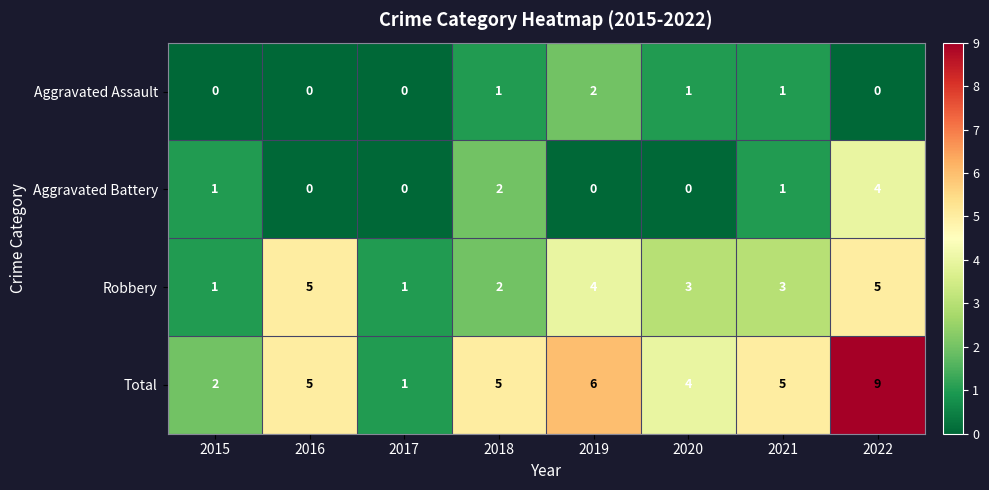

True or false: Total has a value of 2 at 2021.

False